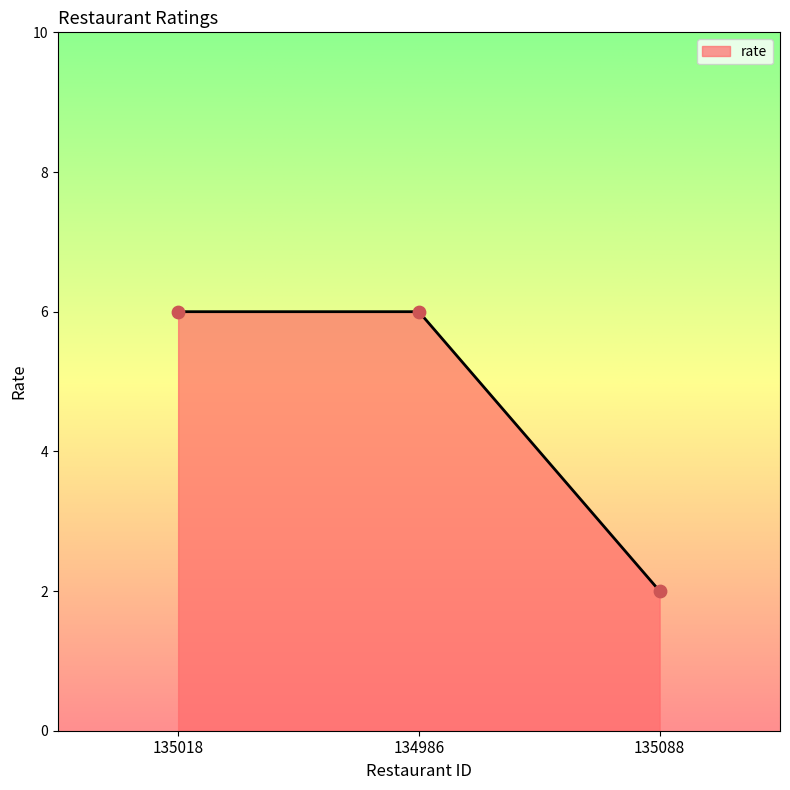

Between 135018 and 135088, which is larger?

135018